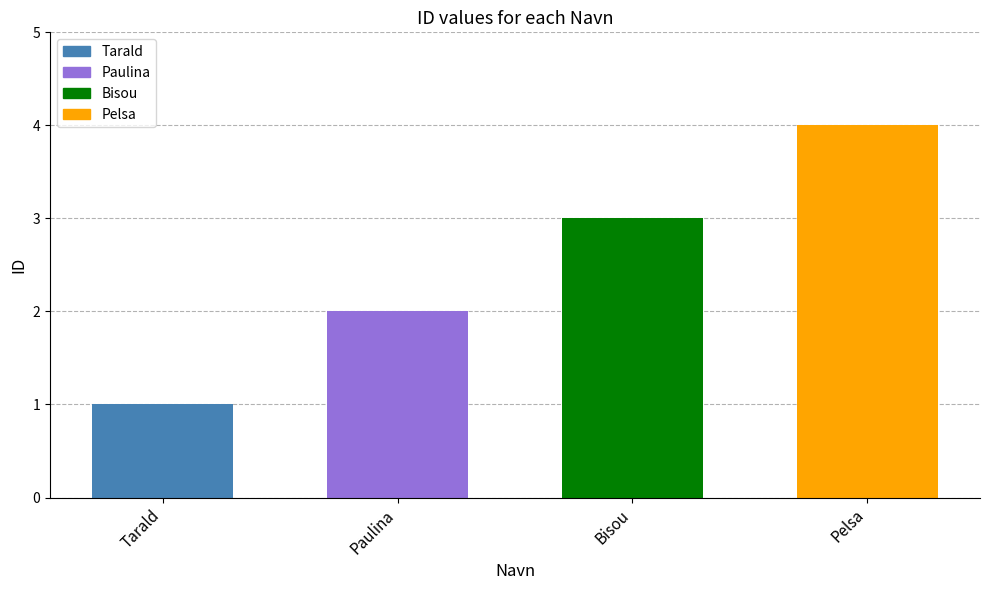

Approximately how many times larger is the value at Bisou compared to Tarald?

3.0